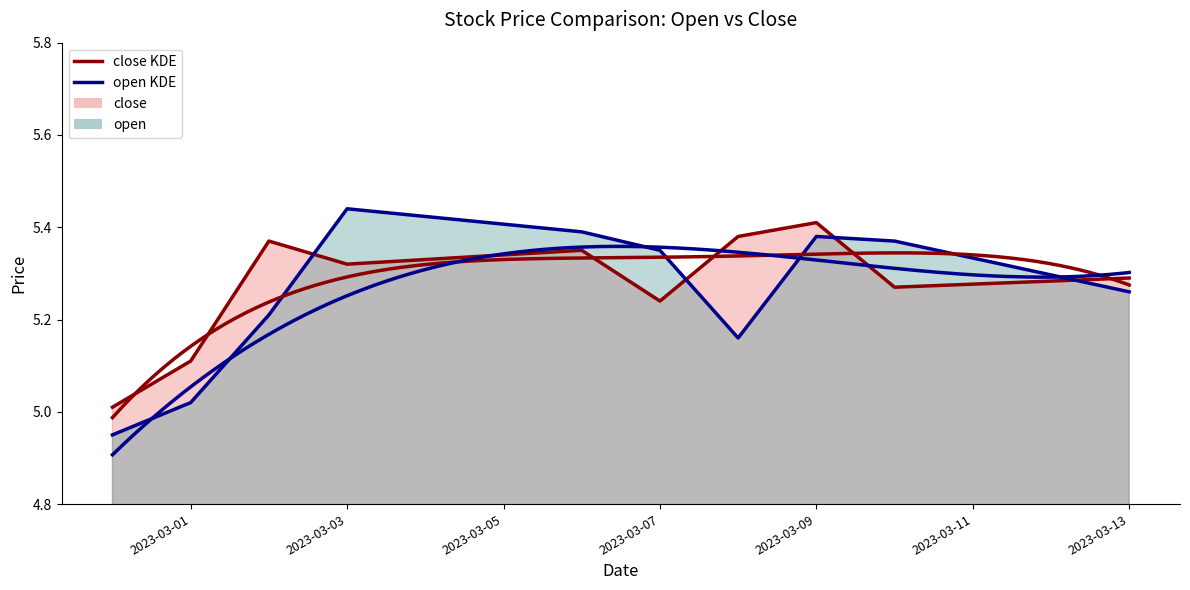

True or false: open KDE has more than 2 interior local peaks.

False